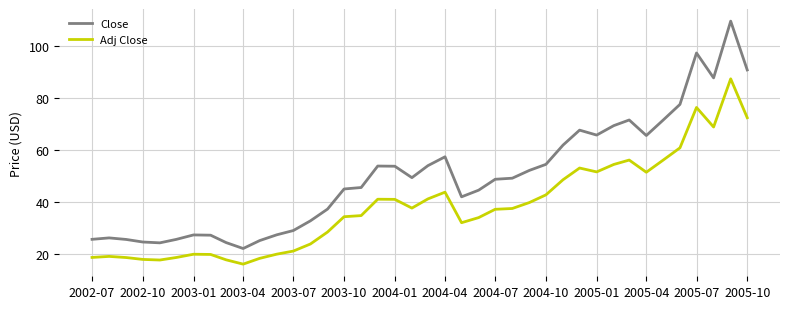

What is the smallest value displayed?

16.0